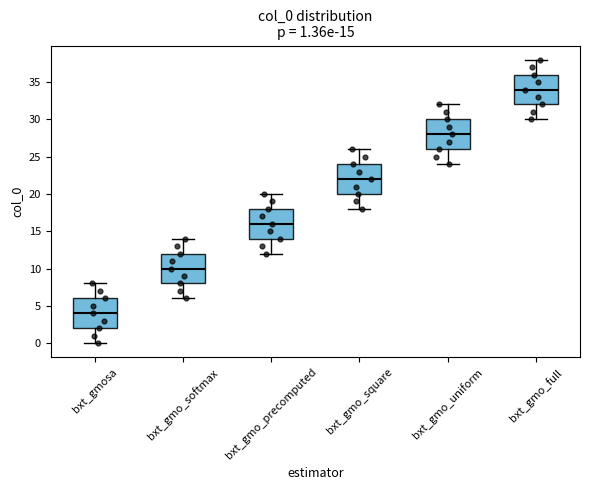

Which box's median line is the highest?

bxt_gmo_full